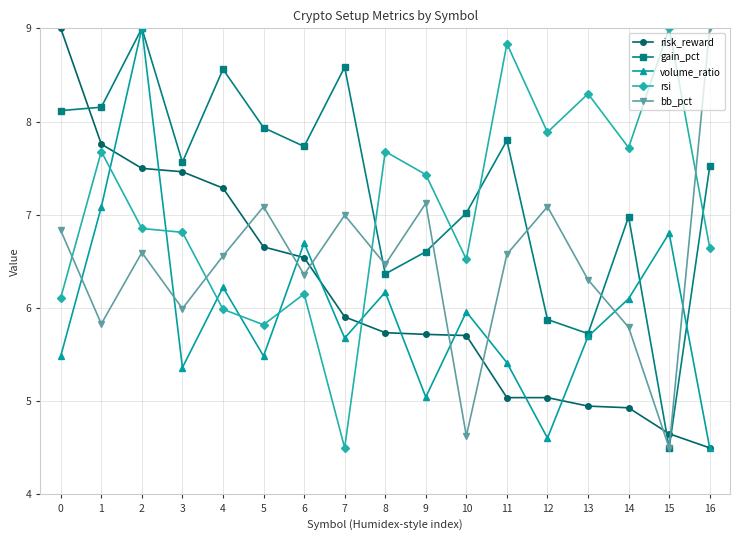

Reading left to right, extract all data points from this chart.

risk_reward: 9.0	7.8	7.5	7.5	7.3	6.7	6.5	5.9	5.7	5.7	5.7	5.0	5.0	4.9	4.9	4.7	4.5
gain_pct: 8.1	8.2	9.0	7.6	8.6	7.9	7.7	8.6	6.4	6.6	7.0	7.8	5.9	5.7	7.0	4.5	7.5
volume_ratio: 5.5	7.1	9.0	5.4	6.2	5.5	6.7	5.7	6.2	5.0	6.0	5.4	4.6	5.7	6.1	6.8	4.5
rsi: 6.1	7.7	6.9	6.8	6.0	5.8	6.2	4.5	7.7	7.4	6.5	8.8	7.9	8.3	7.7	9.0	6.6
bb_pct: 6.8	5.8	6.6	6.0	6.6	7.1	6.4	7.0	6.5	7.1	4.6	6.6	7.1	6.3	5.8	4.5	9.0